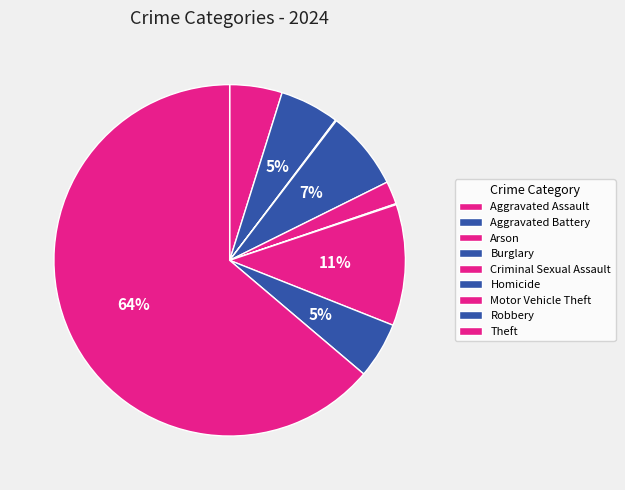

Combined, what portion of the pie is Motor Vehicle Theft and Homicide?

11.2%